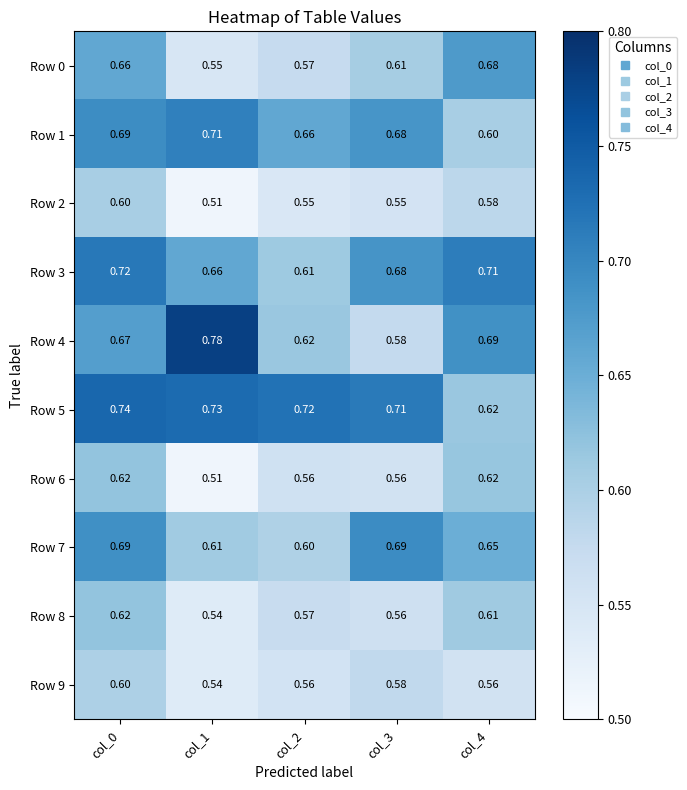

What is the difference between the highest and lowest values at col_3?

0.2